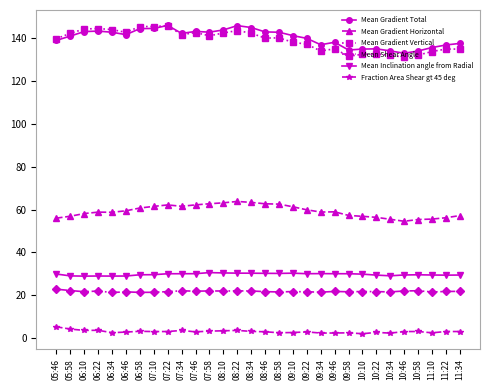

True or false: Mean Inclination angle from Radial has more than 1 points higher than both neighbors.

True